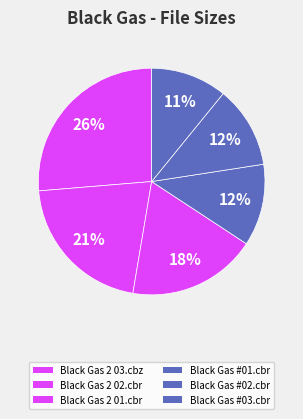

Count the number of slices in the pie.

6